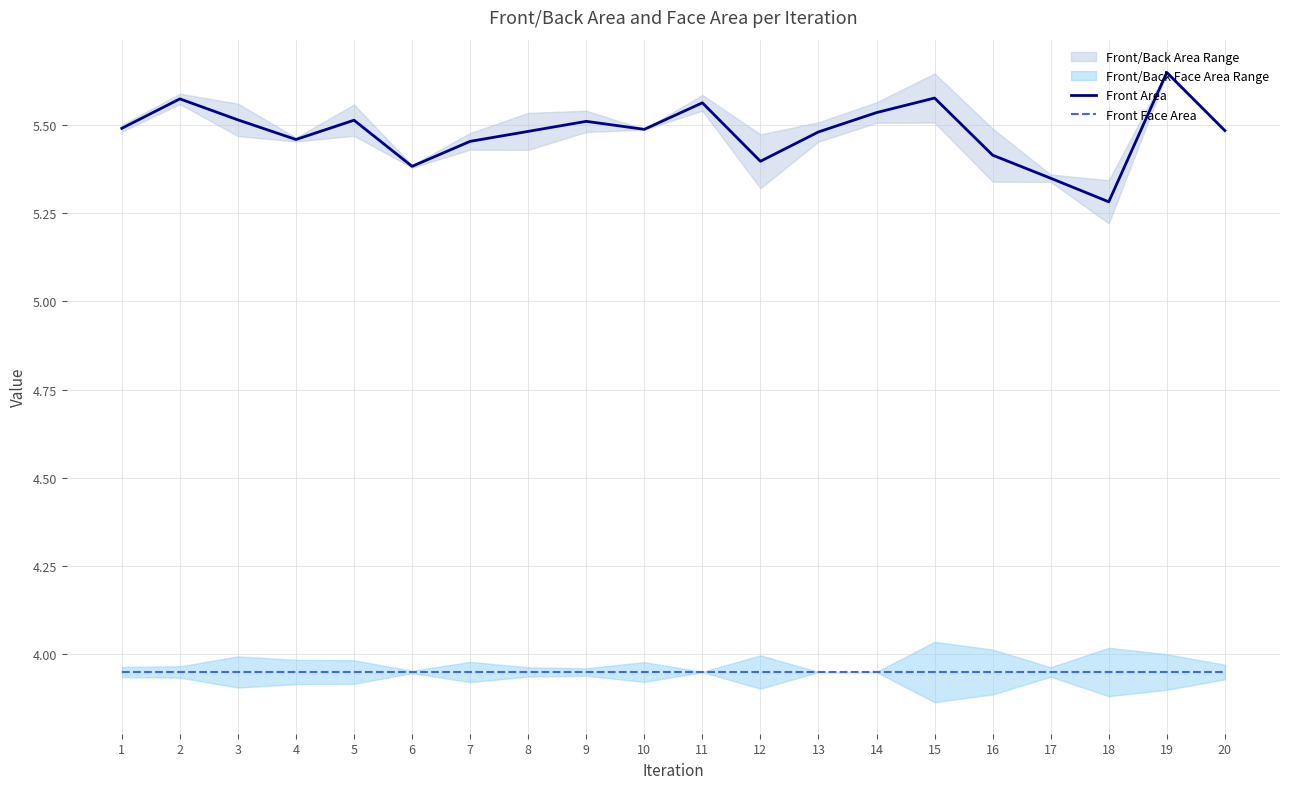

Reading left to right, extract all data points from this chart.

Front Area: 1=5.5	2=5.6	3=5.5	4=5.5	5=5.5	6=5.4	7=5.5	8=5.5	9=5.5	10=5.5	11=5.6	12=5.4	13=5.5	14=5.5	15=5.6	16=5.4	17=5.3	18=5.3	19=5.6	20=5.5
Front Face Area: 1=4.0	2=4.0	3=4.0	4=4.0	5=4.0	6=4.0	7=4.0	8=4.0	9=4.0	10=4.0	11=4.0	12=4.0	13=4.0	14=4.0	15=4.0	16=4.0	17=4.0	18=4.0	19=4.0	20=4.0